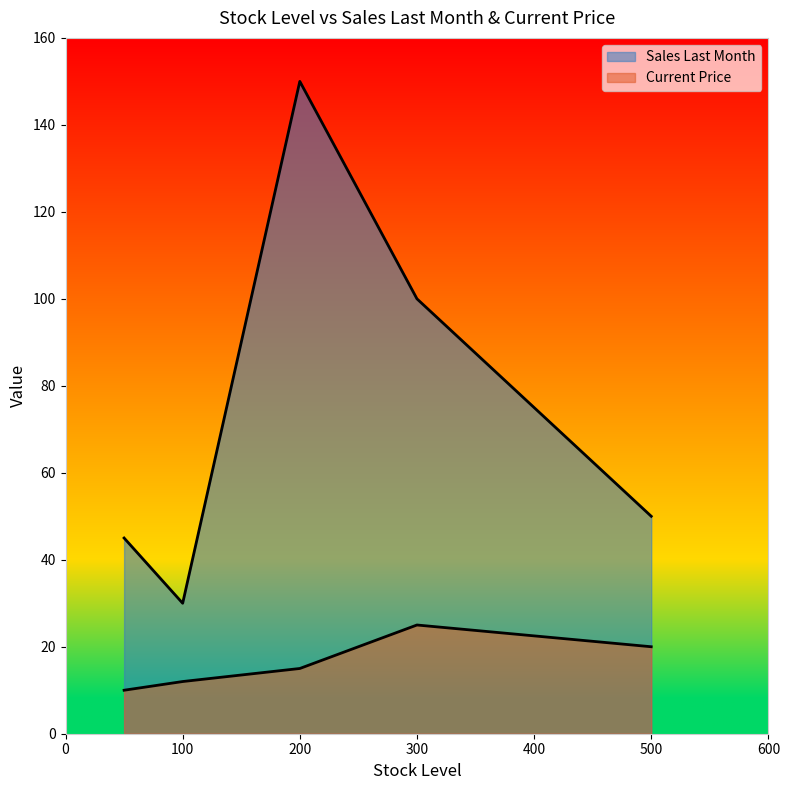

List the series in order of their overall mean, highest first.

Sales Last Month, Current Price